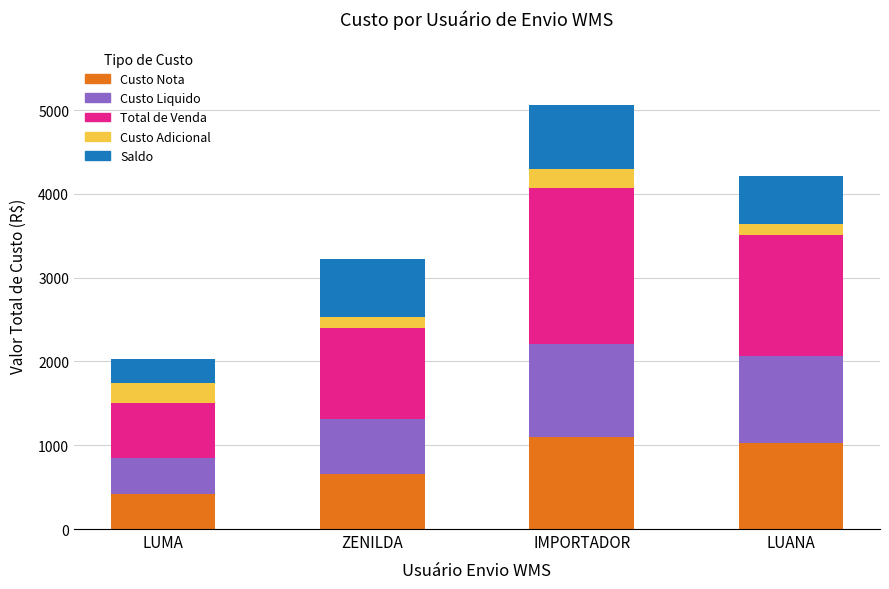

What is the lowest value of the Custo Nota series?

423.4